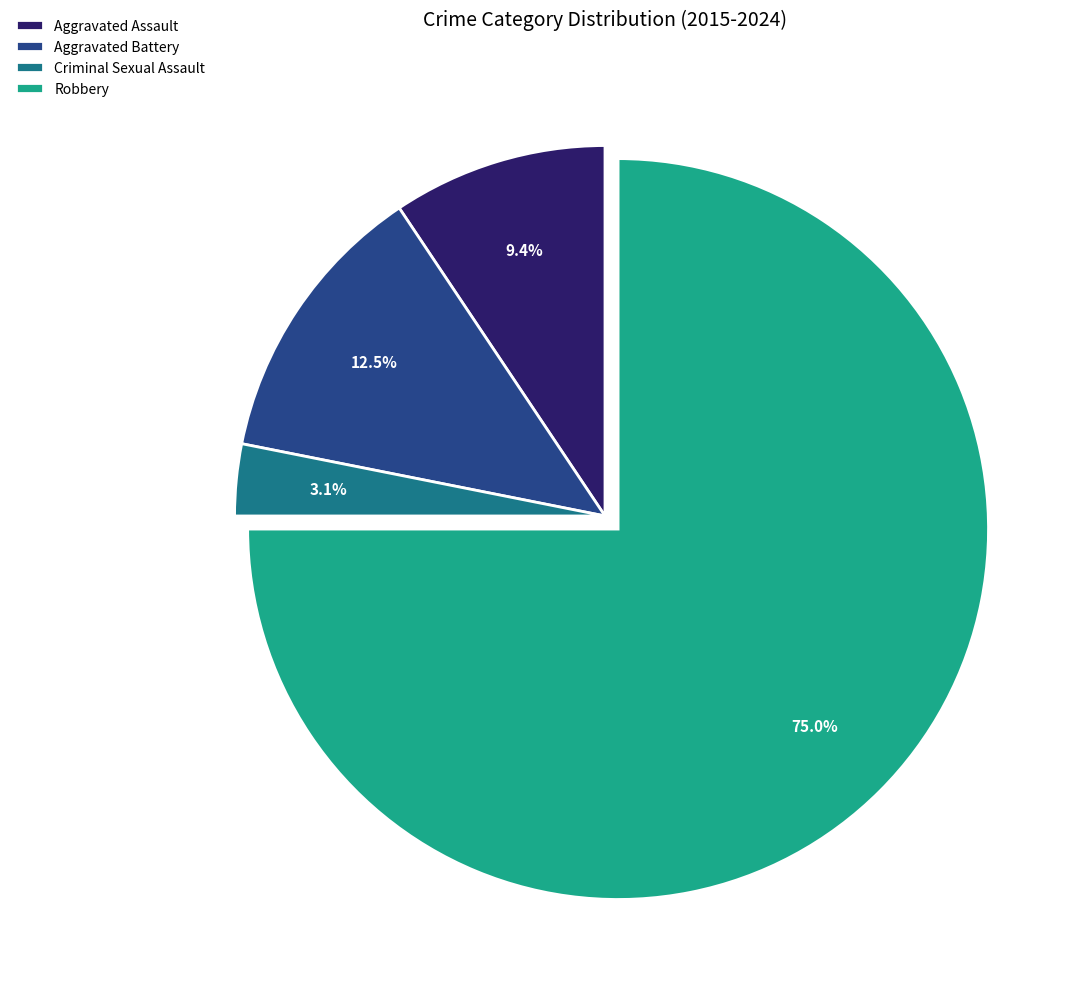

Combined, what portion of the pie is Aggravated Assault and Aggravated Battery?

21.9%